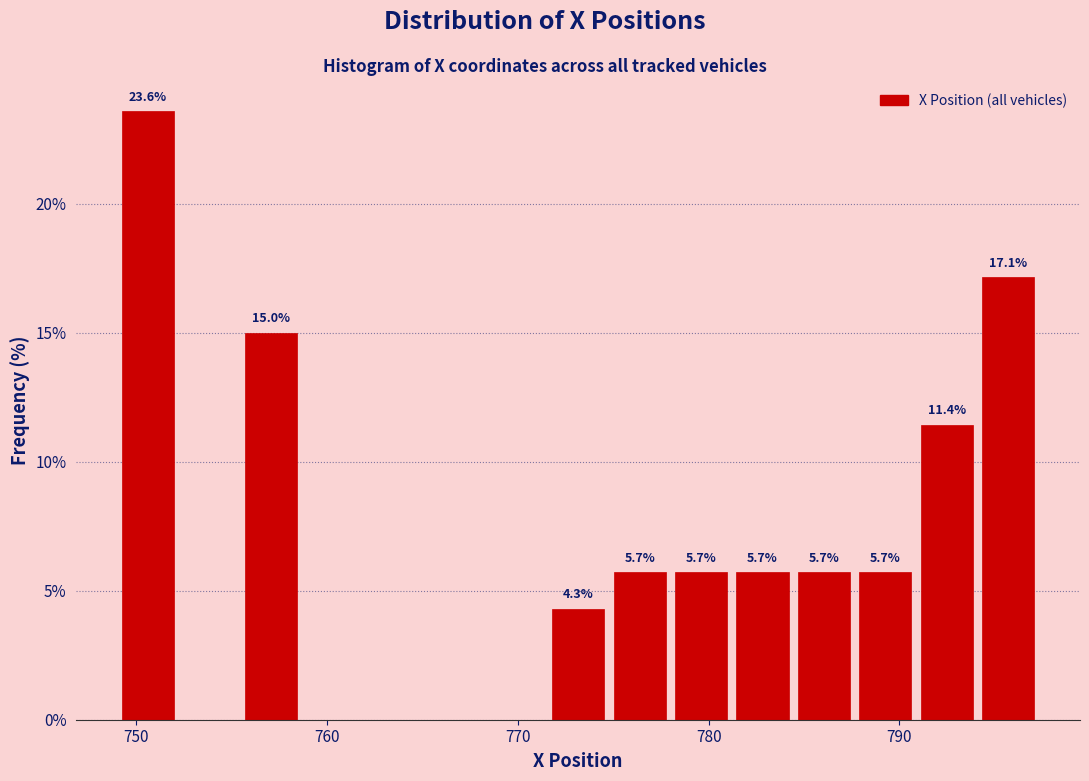

Around what value on the x-axis is the tallest bar? Give the approximate position of its centre, as read against the axis.

751